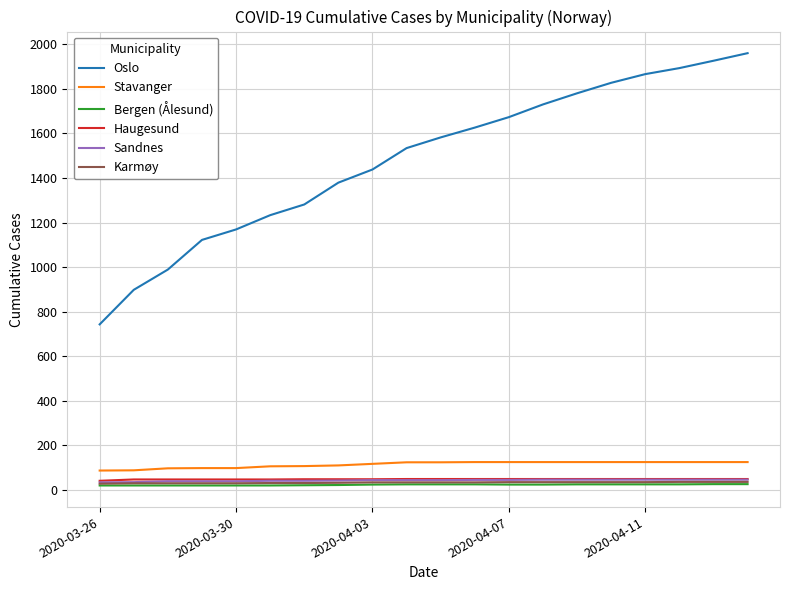

What are all the series names shown in the legend?

Oslo, Stavanger, Bergen (Ålesund), Haugesund, Sandnes, Karmøy